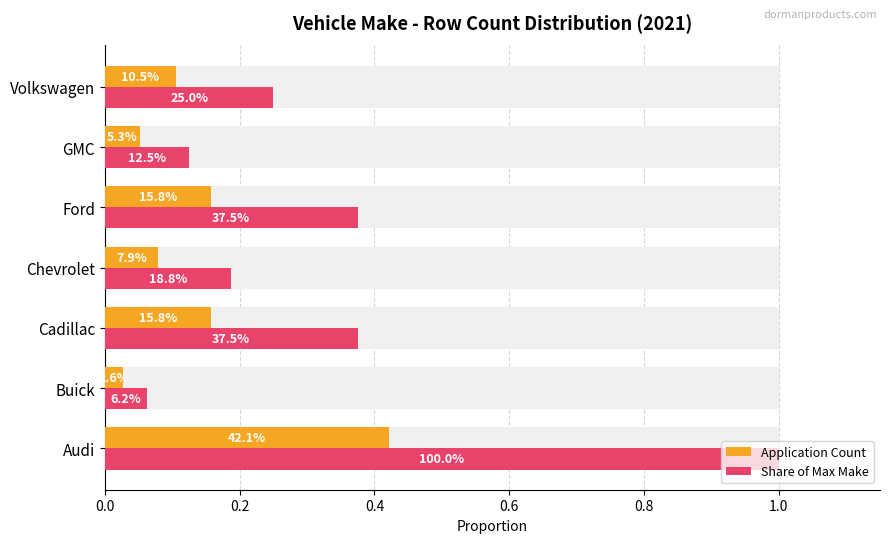

Which series has the largest range (max minus min)?

Share of Max Make